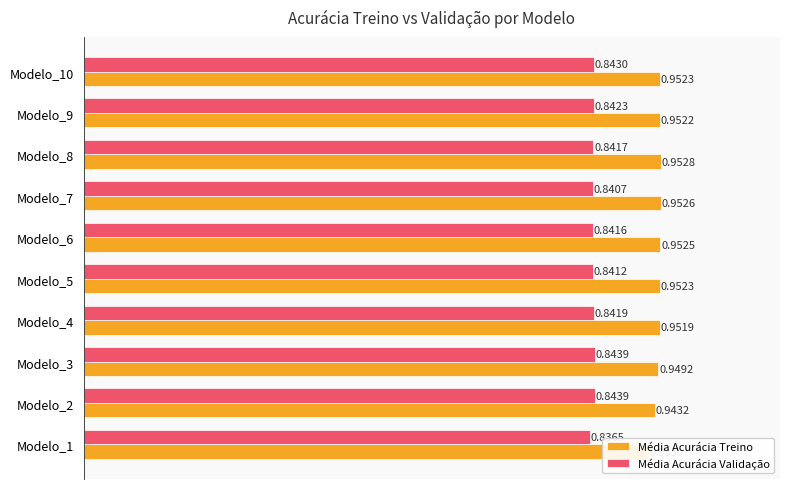

What is the smallest value displayed?

0.8